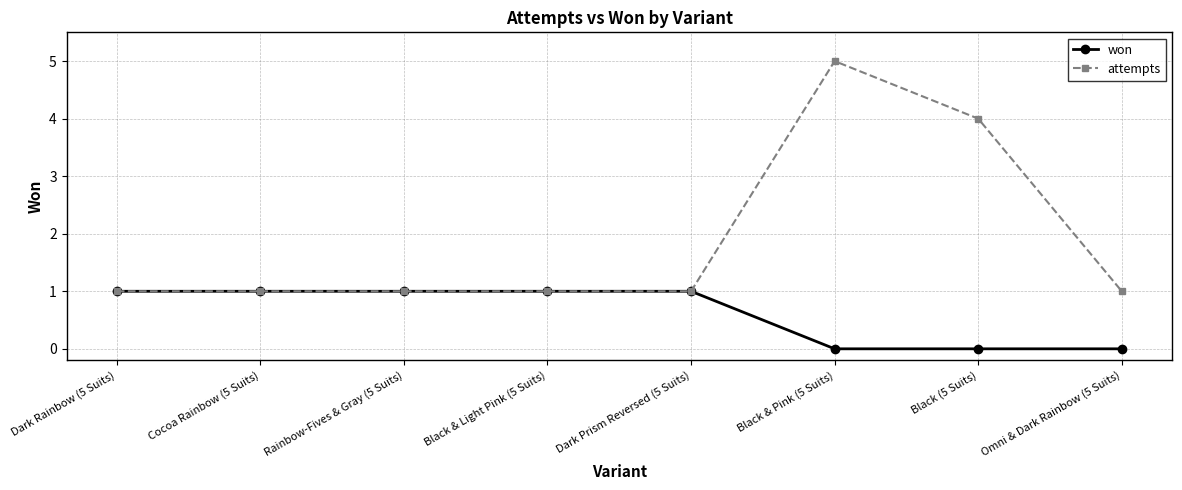

Count the attempts values in the range 1 to 4.

7